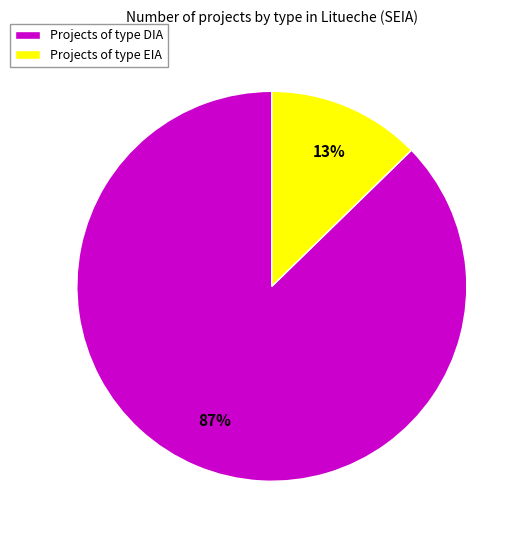

Between Projects of type DIA and Projects of type EIA, which is larger?

Projects of type DIA